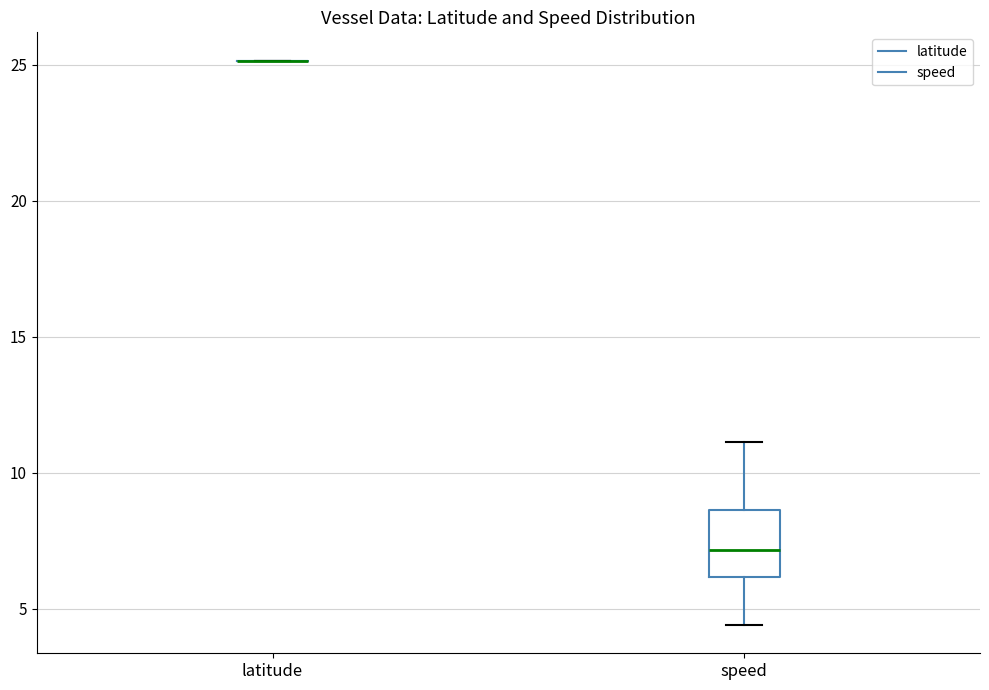

Which box is the tallest, from its lower edge to its upper edge?

speed